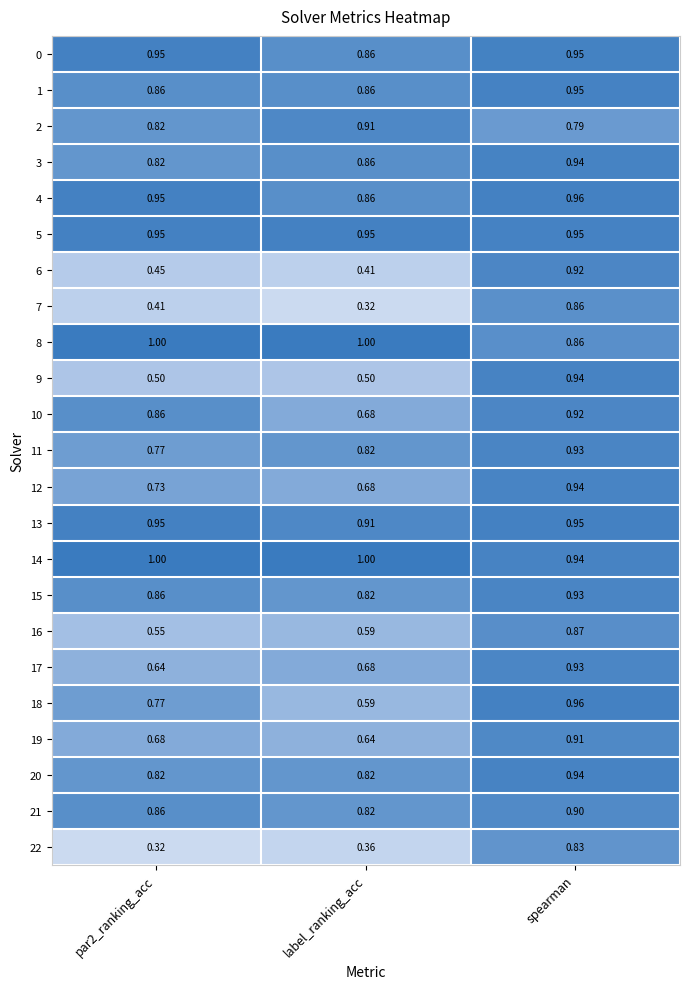

At which category is the sum across all series the highest?

spearman